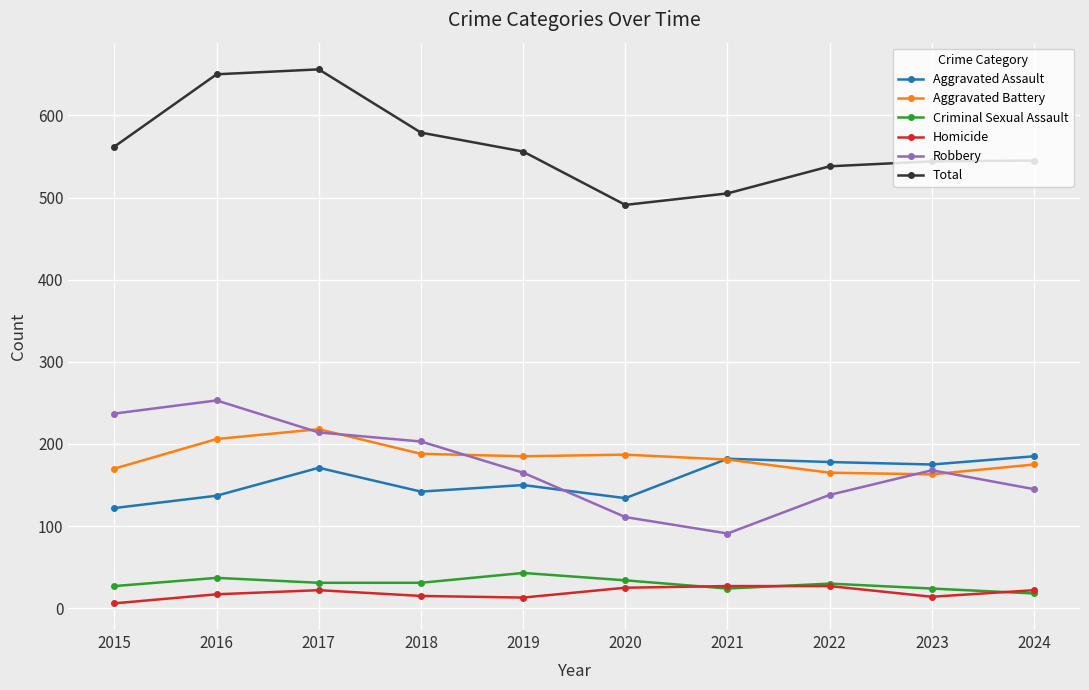

True or false: Aggravated Battery has more than 1 points higher than both neighbors.

True